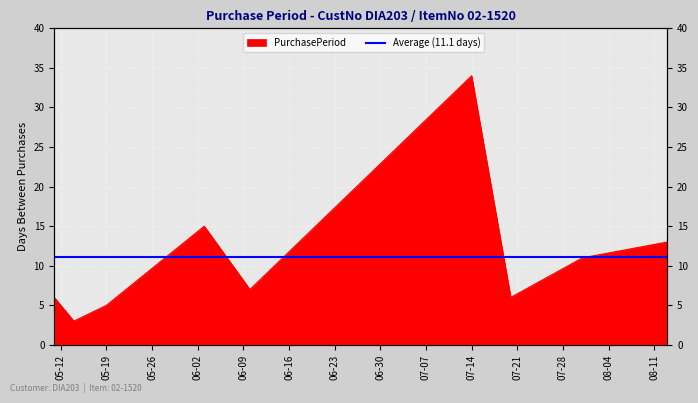

Reading left to right, transcribe all the data shown in this chart.

6	3	5	15	7	34	6	11	13